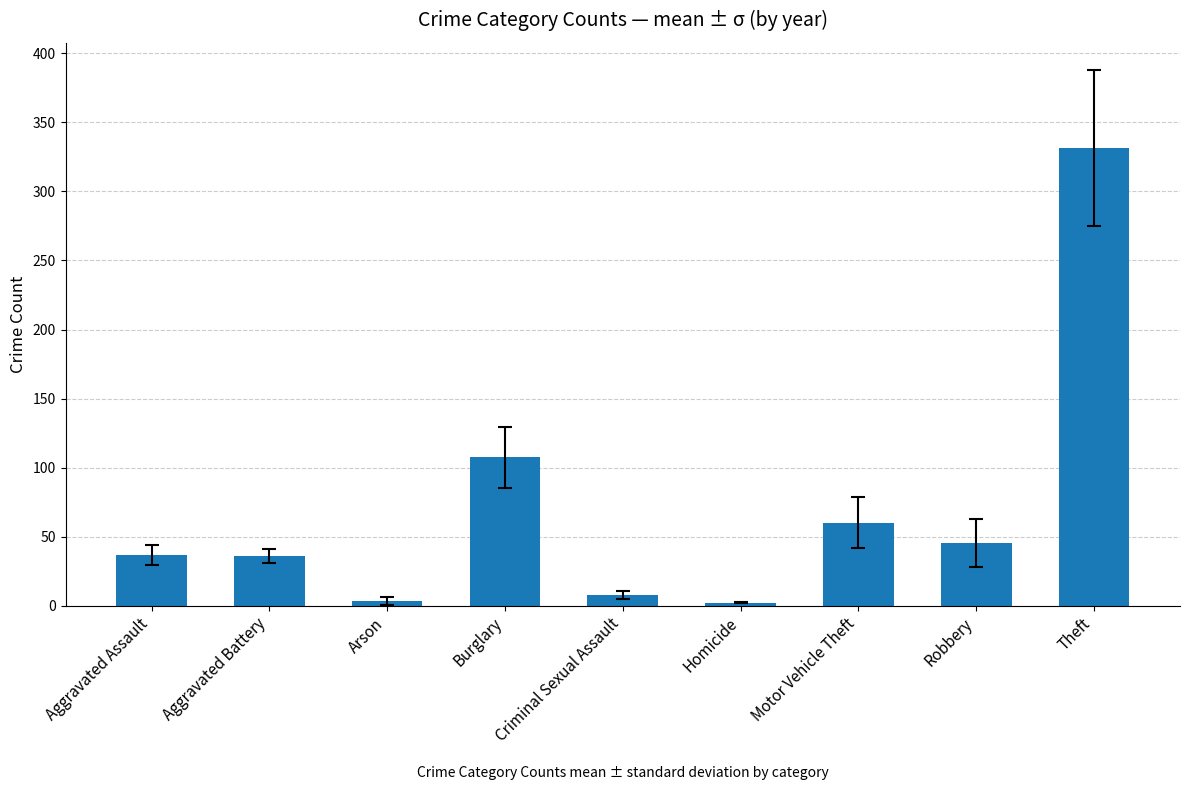

How many data points does each series have?

9